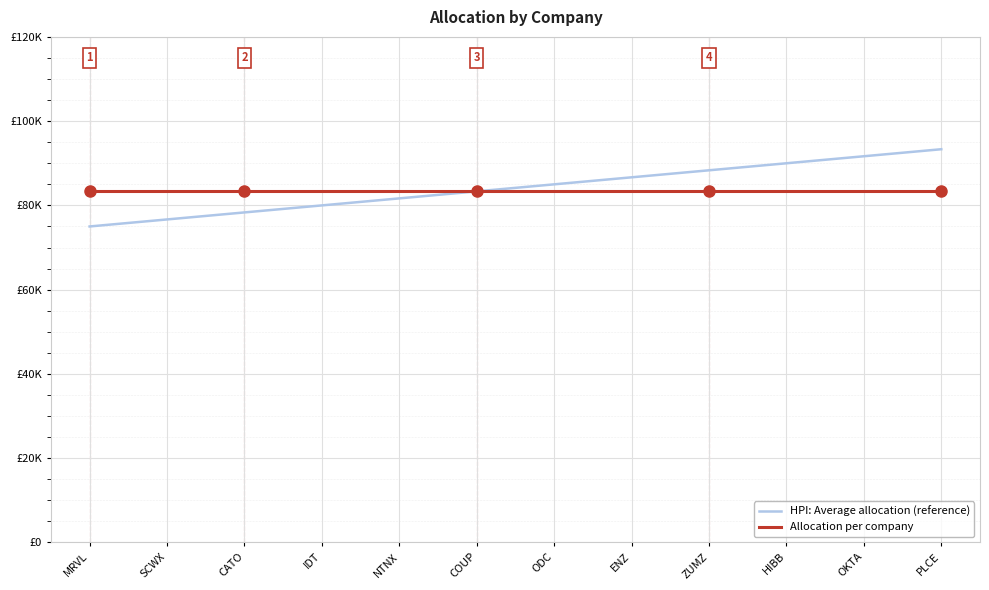

True or false: Allocation per company has a value of 83333.3 at ODC.

True